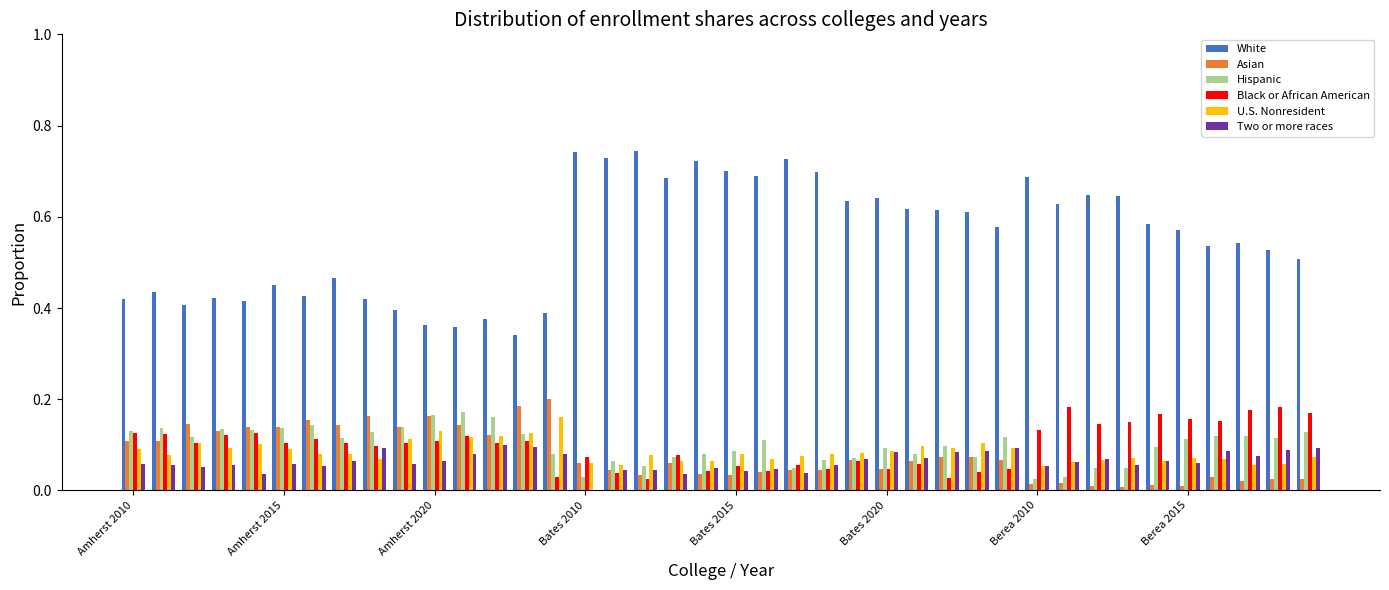

Which series has the largest total across all categories?

White